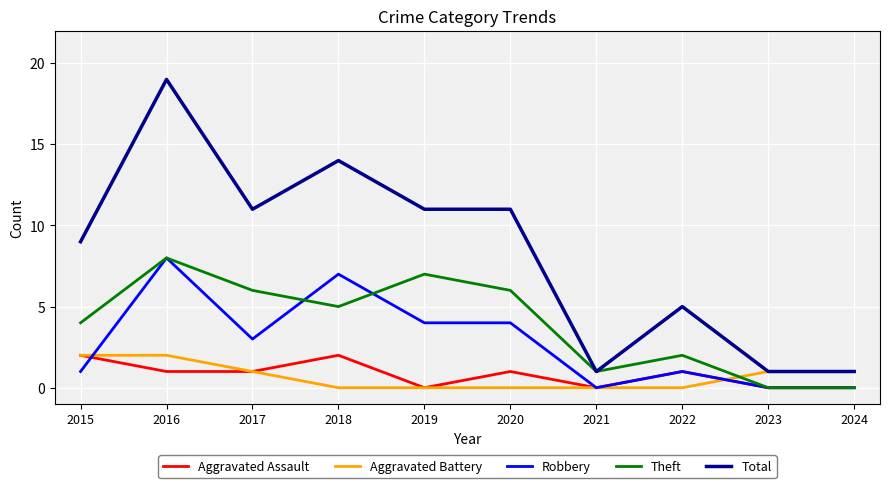

What is the difference between the highest and lowest values at 2020?

11